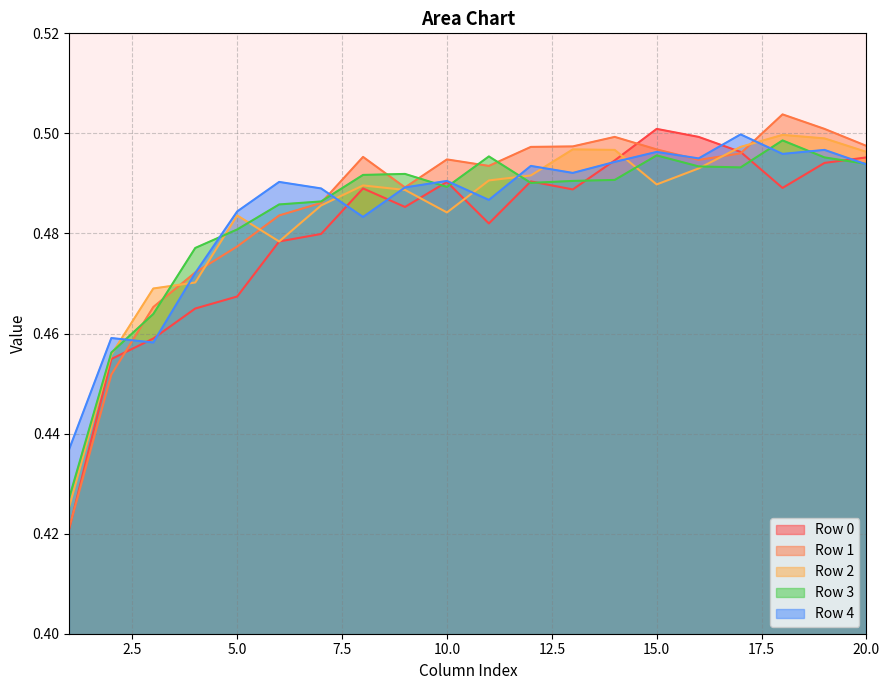

In Row 3, how many points are higher than both neighbors (excluding endpoints)?

4